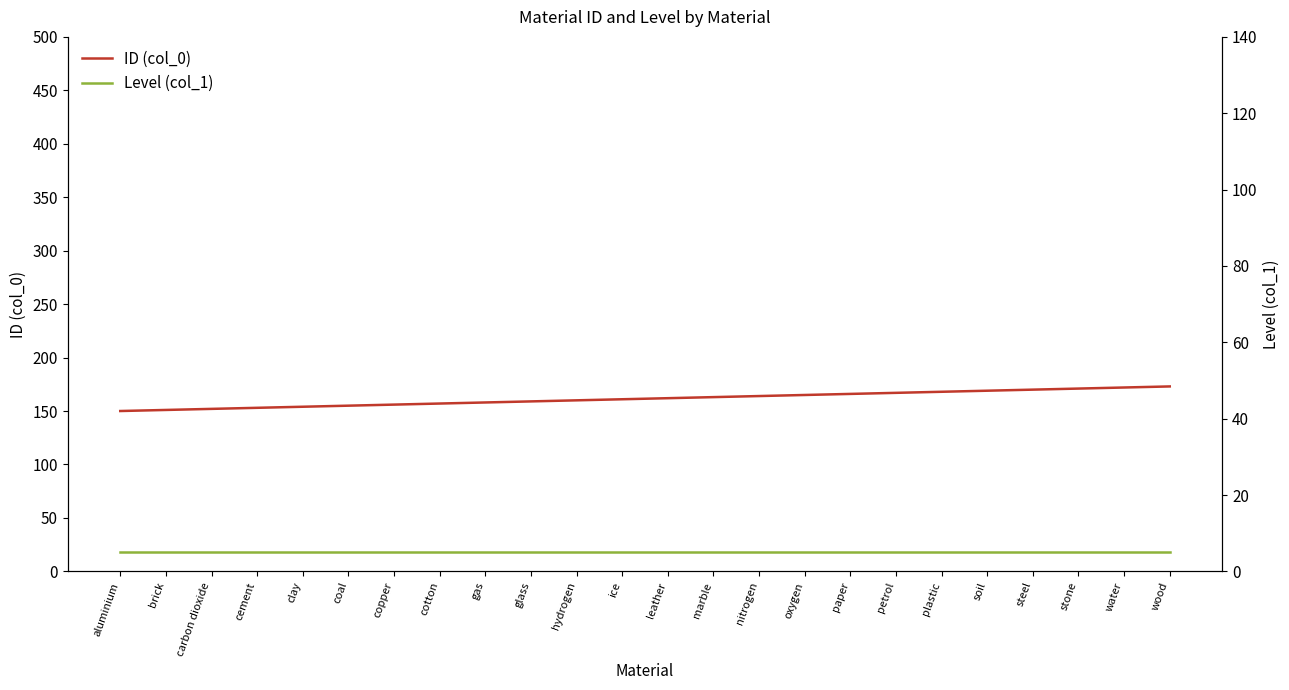

Reading left to right, what are all the values shown in this chart?

ID (col_0): 150	151	152	153	154	155	156	157	158	159	160	161	162	163	164	165	166	167	168	169	170	171	172	173
Level (col_1): 5	5	5	5	5	5	5	5	5	5	5	5	5	5	5	5	5	5	5	5	5	5	5	5